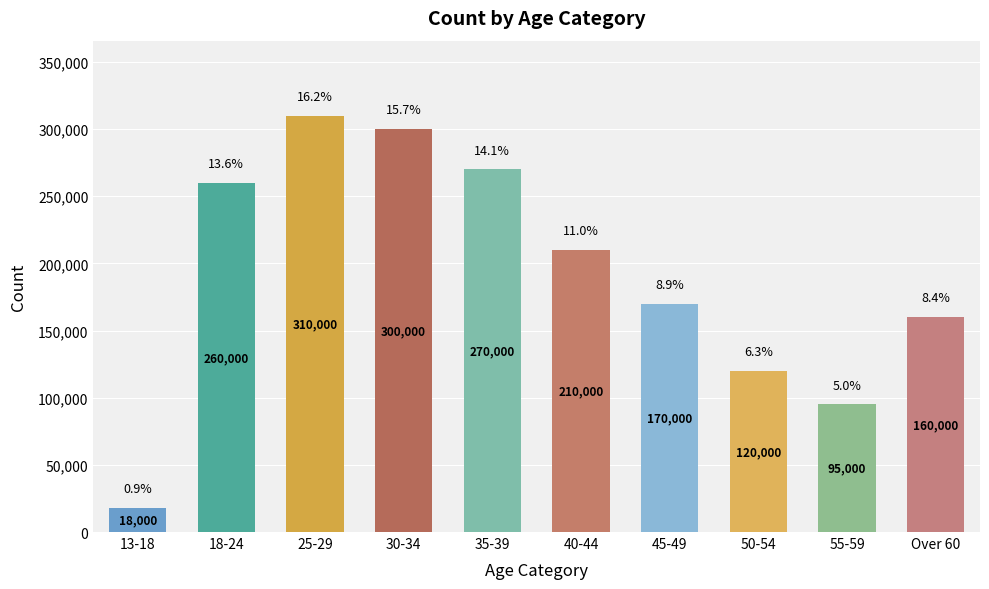

Does the chart contain any negative values?

No